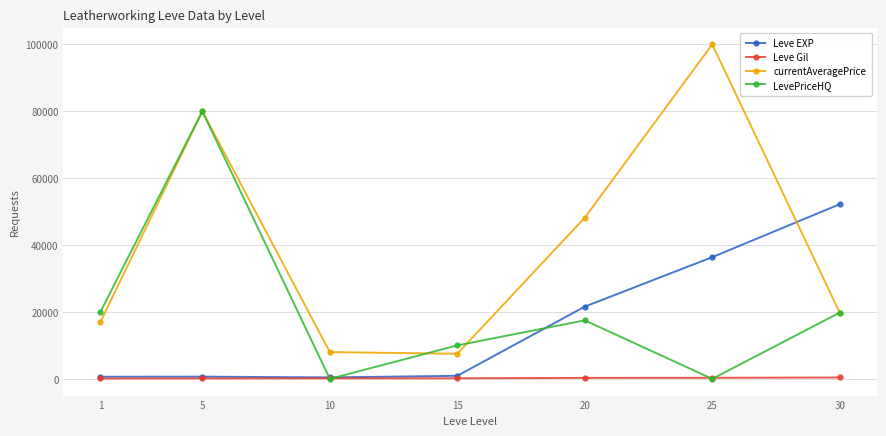

How many values in the currentAveragePrice series exceed 19799?

4